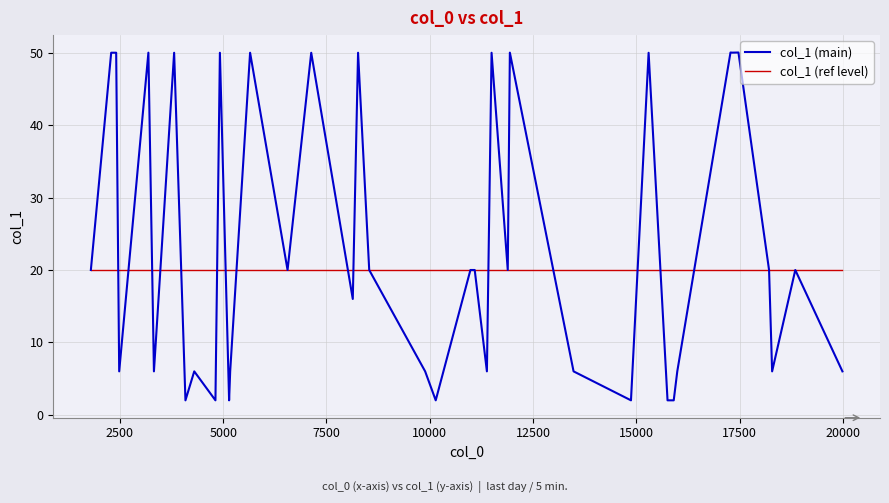

List the series in order of their peak value, lowest first.

col_1 (ref level), col_1 (main)